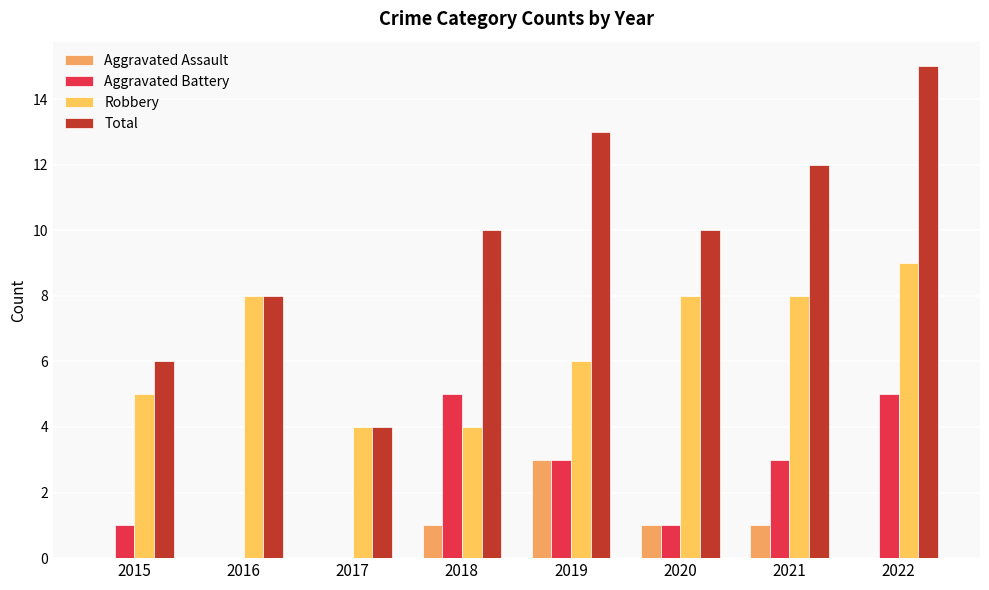

List the series in order of their peak value, lowest first.

Aggravated Assault, Aggravated Battery, Robbery, Total